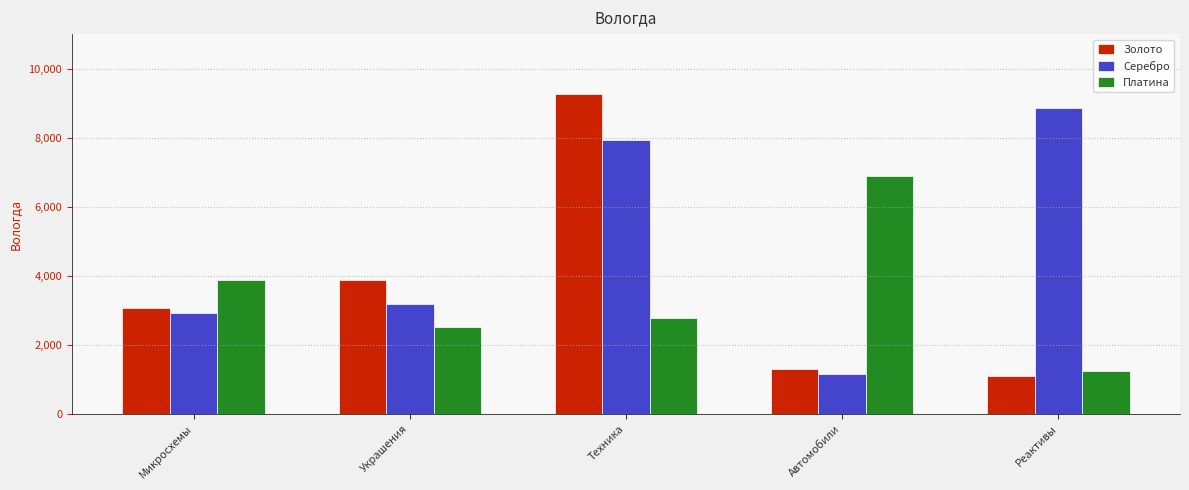

How many distinct data groups are displayed?

3